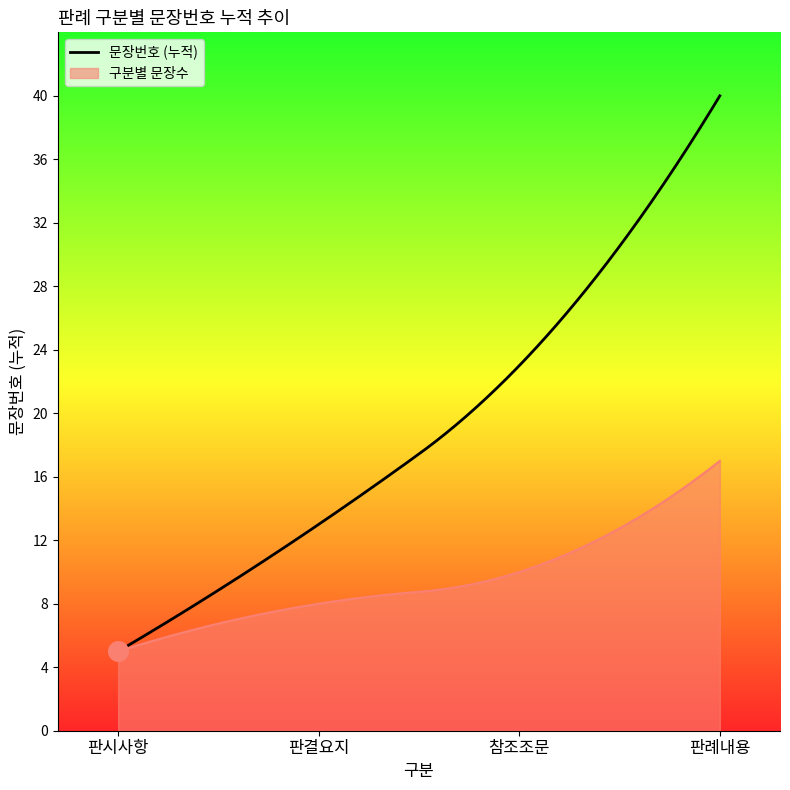

What is the change in value from 2 to 12?

+10